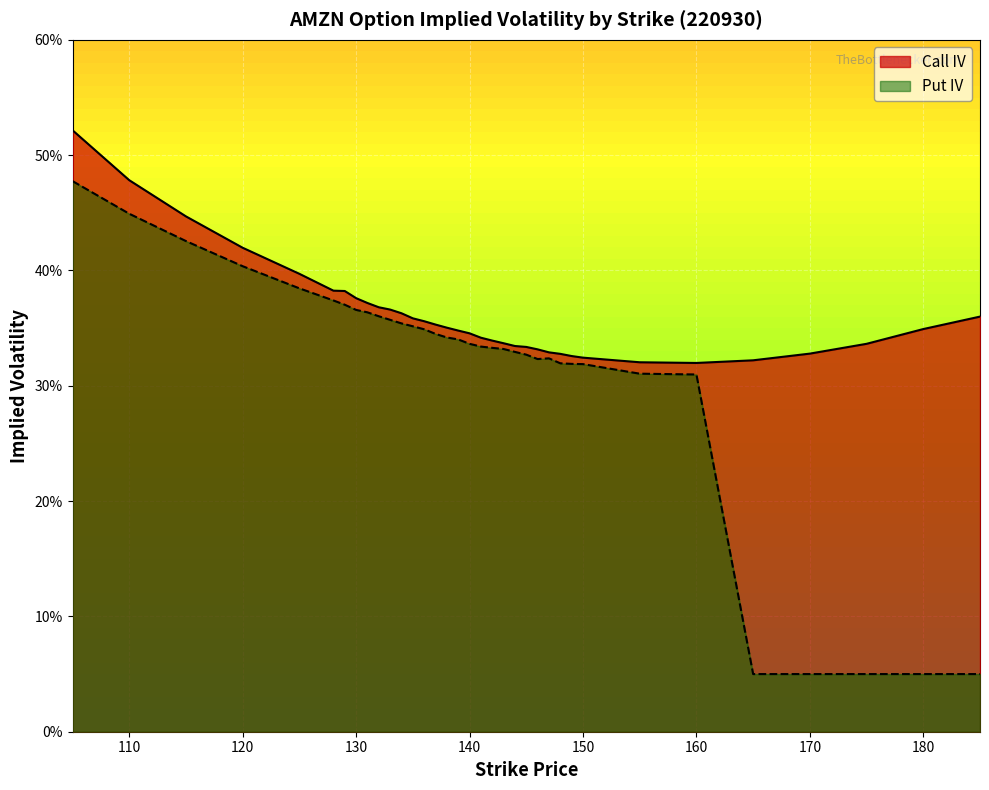

Rank the series by their maximum value, from highest to lowest.

Call IV, Put IV